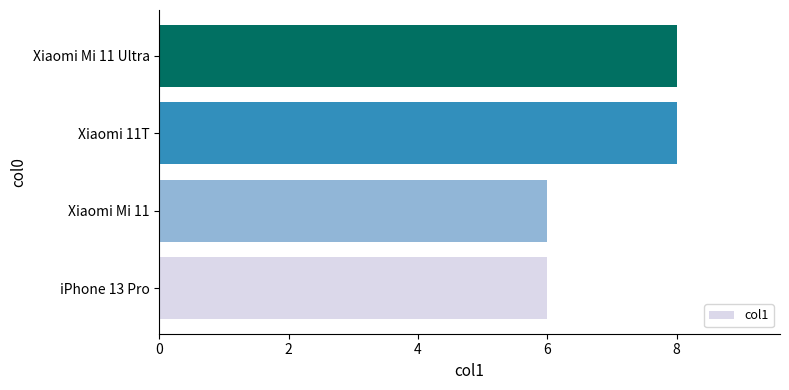

The value at Xiaomi 11T is 3. True or false?

False